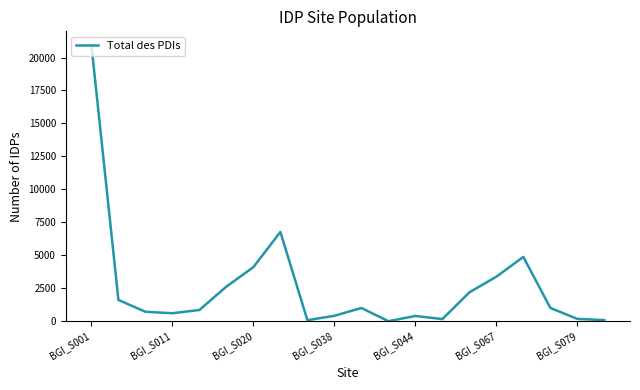

What is the difference between the maximum and minimum values?

20938